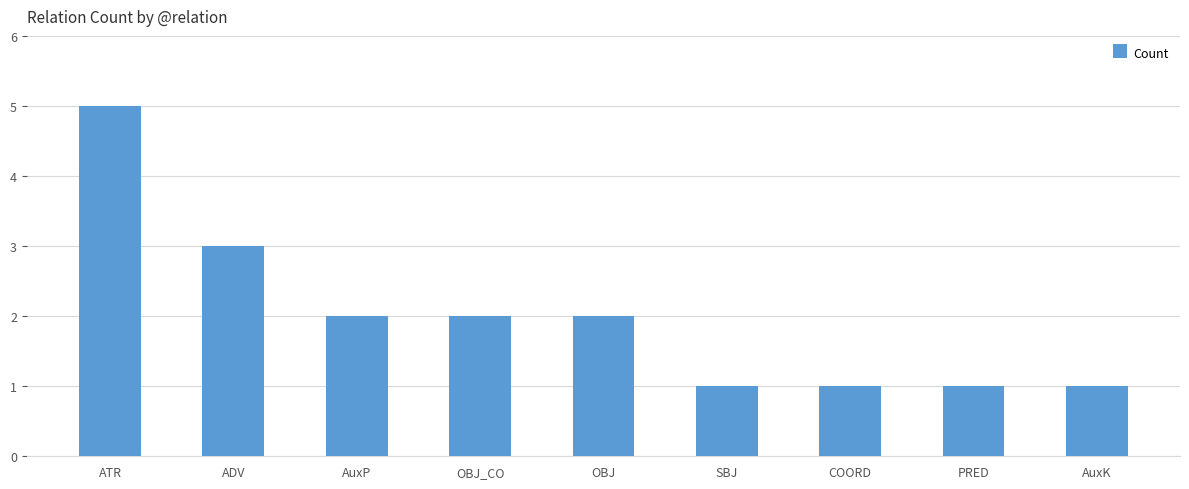

Reading left to right, what are all the values shown in this chart?

5	3	2	2	2	1	1	1	1